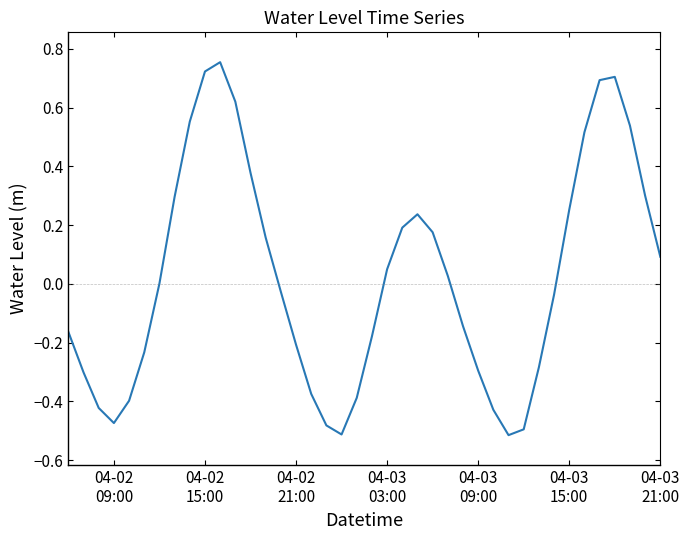

Does the chart have visible grid lines?

No